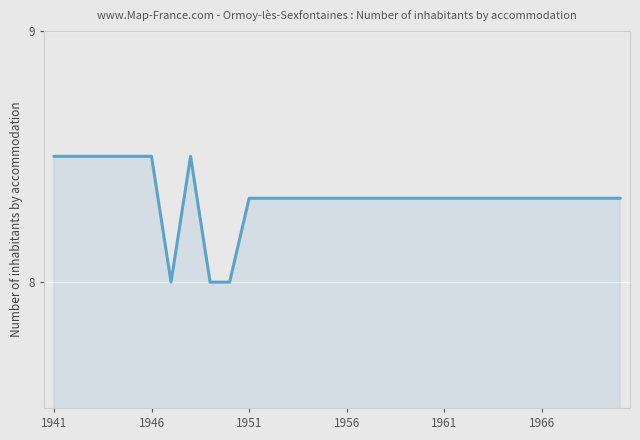

What is the difference between the maximum and minimum values?

0.5